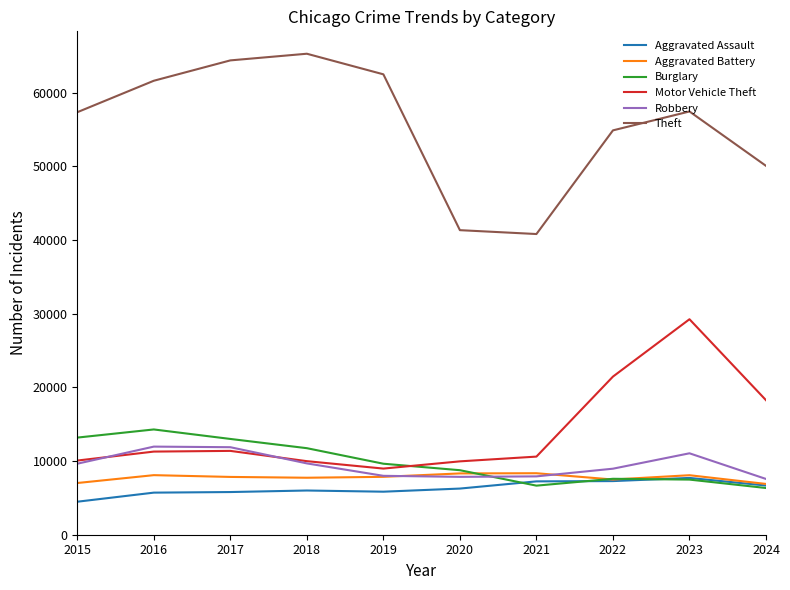

True or false: Aggravated Assault and Theft cross at least once.

False